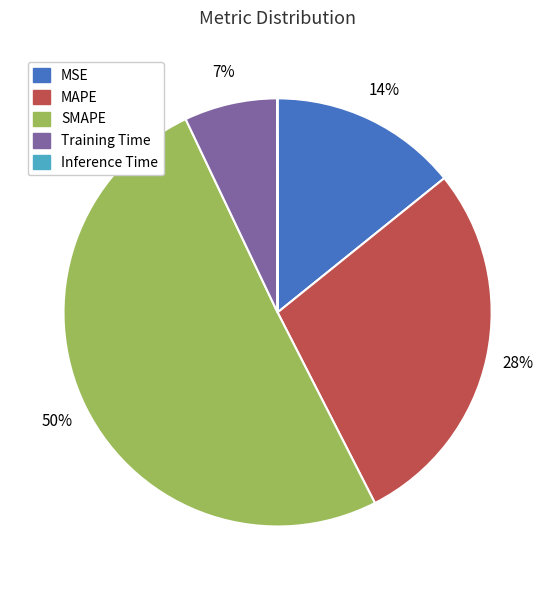

Which slice represents more than half of the pie?

SMAPE